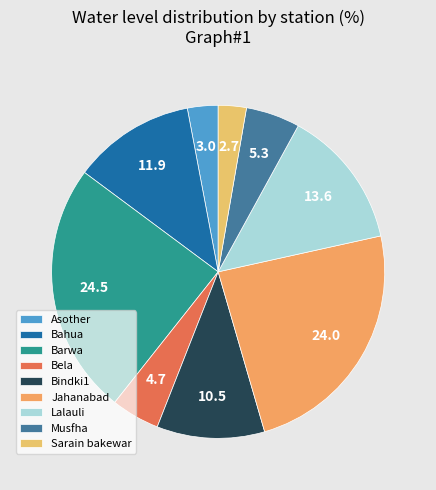

Approximately how many times larger is the value at Asother compared to Lalauli?

0.2